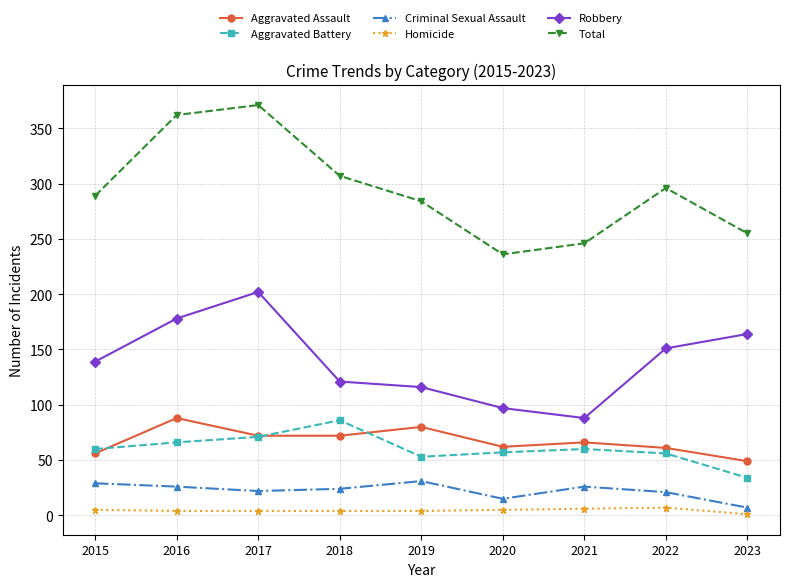

What is the sum of all Criminal Sexual Assault values?

201